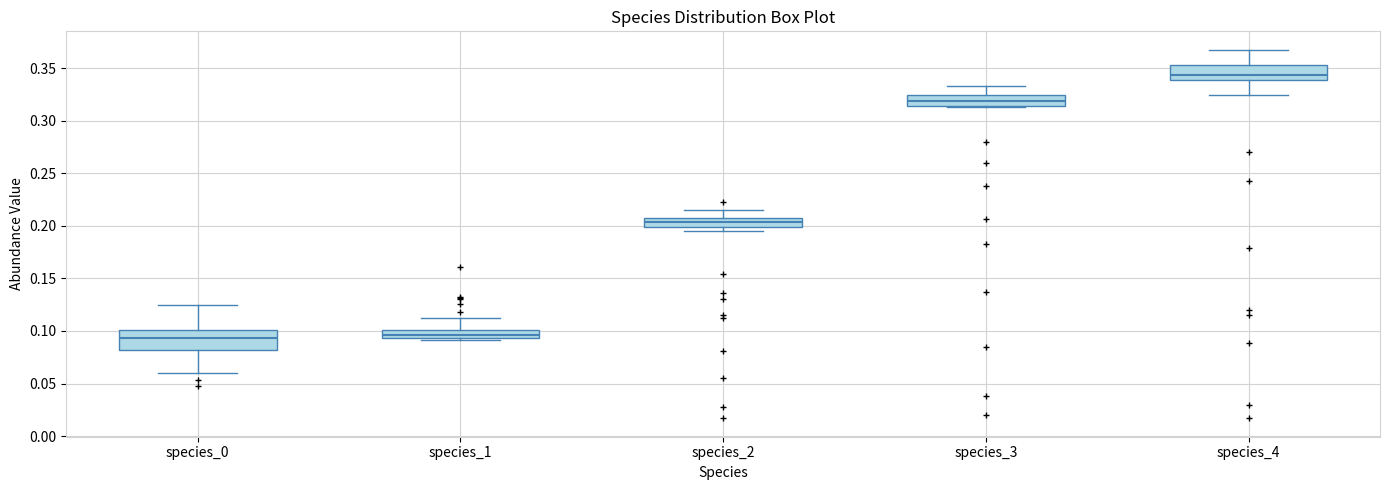

Which box has the highest median line?

species_4